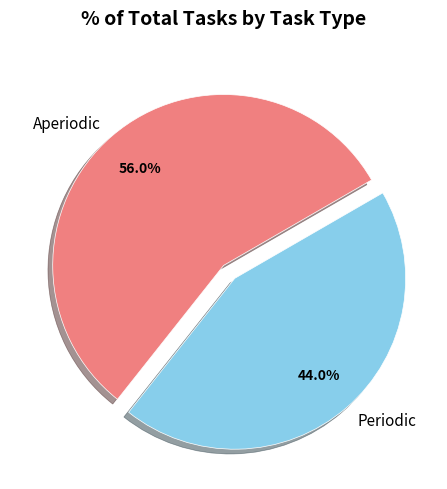

To the nearest percent, what portion does Periodic represent?

44%